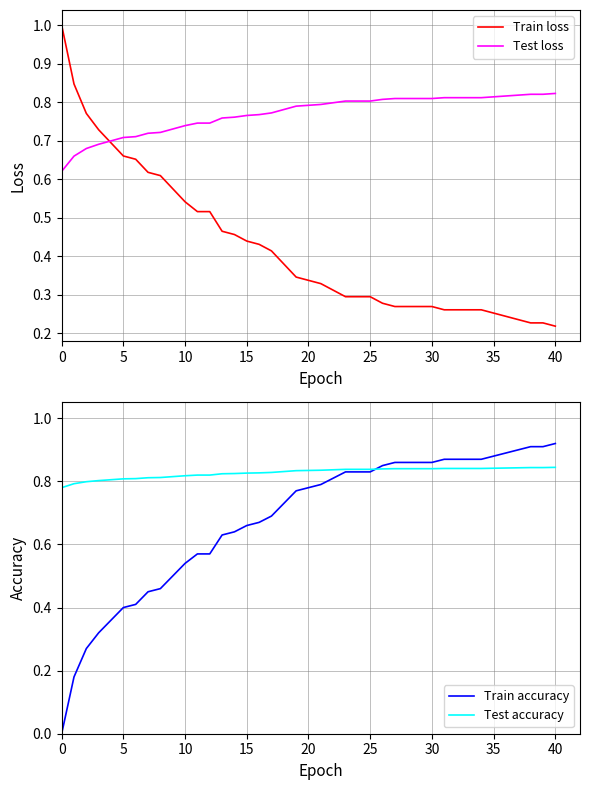

Which series has the largest total across all categories?

Test accuracy